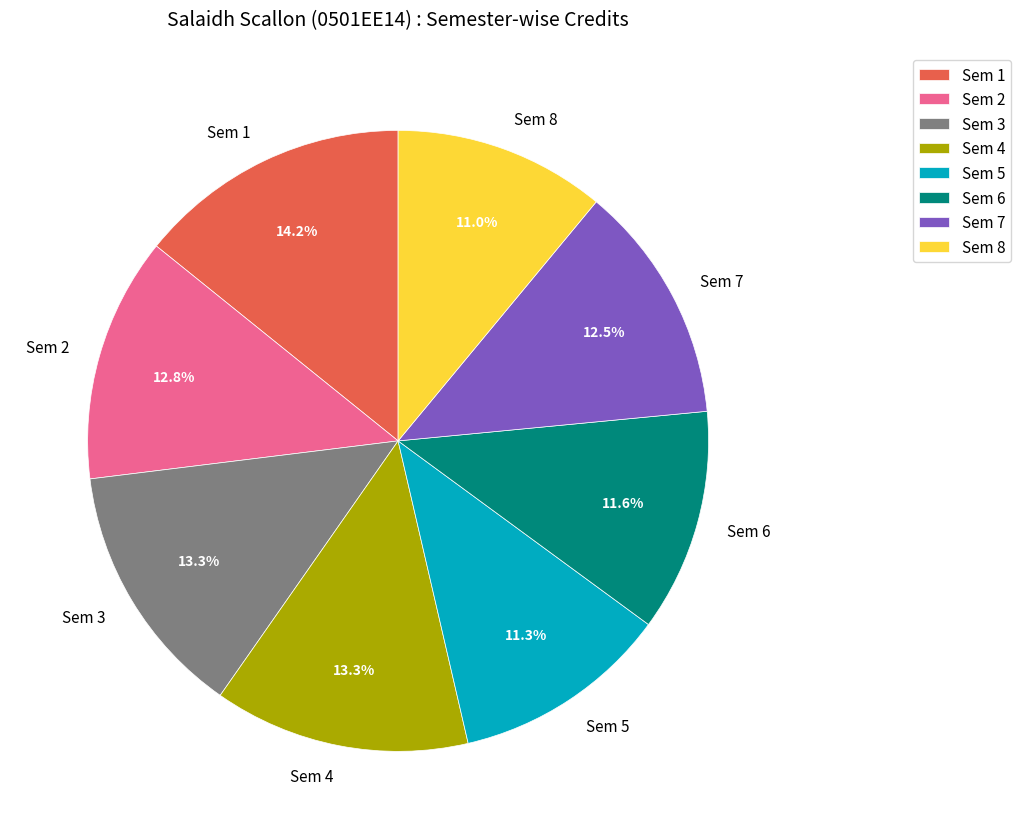

The Sem 2 slice represents 13% of the pie. True or false?

True